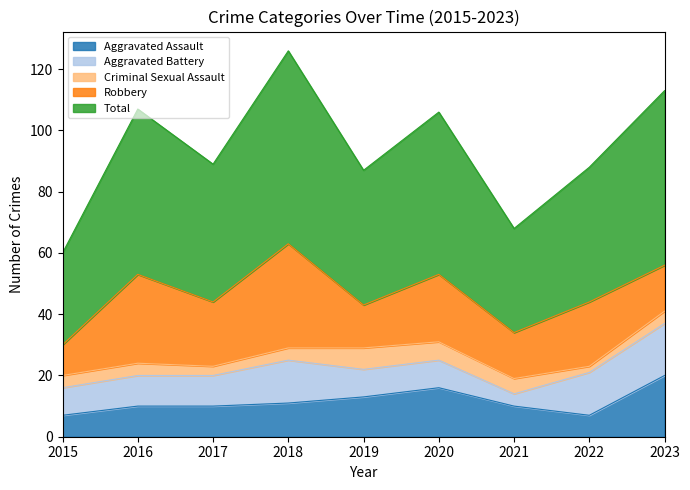

Reading left to right, list all the values displayed in this chart.

Aggravated Assault: 7	10	10	11	13	16	10	7	20
Aggravated Battery: 9	10	10	14	9	9	4	14	17
Criminal Sexual Assault: 4	4	3	4	7	6	5	2	4
Robbery: 10	29	21	34	14	22	15	21	15
Total: 30	54	45	63	44	53	34	44	57